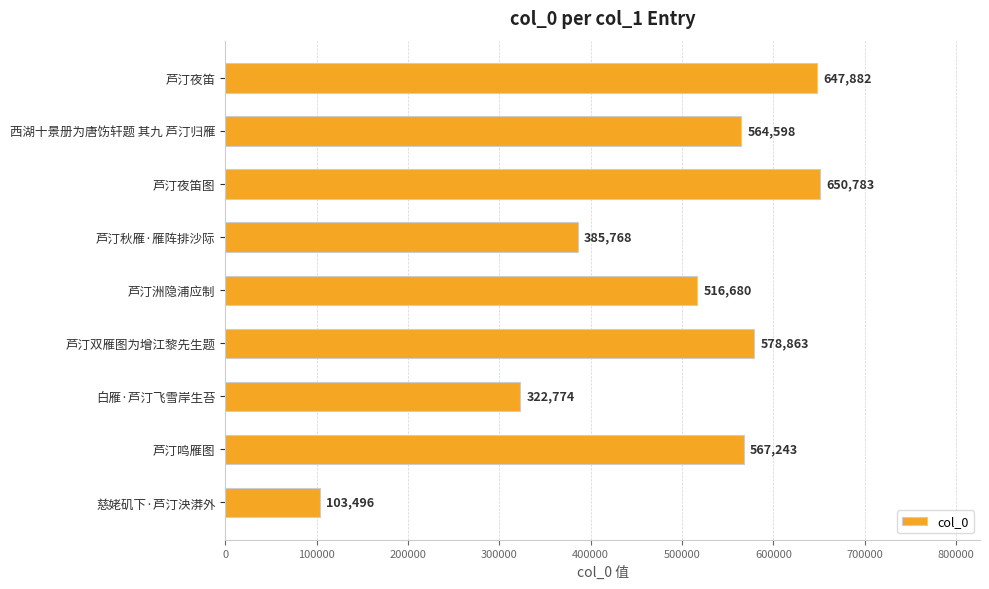

Reading top to bottom, extract all data points from this chart.

647882	564598	650783	385768	516680	578863	322774	567243	103496